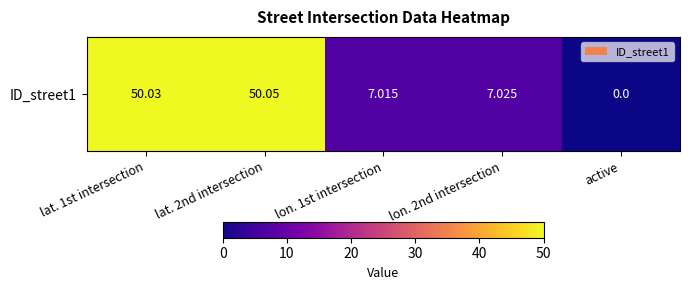

Reading left to right, what are all the values shown in this chart?

50.0	50.0	7.0	7.0	0.0